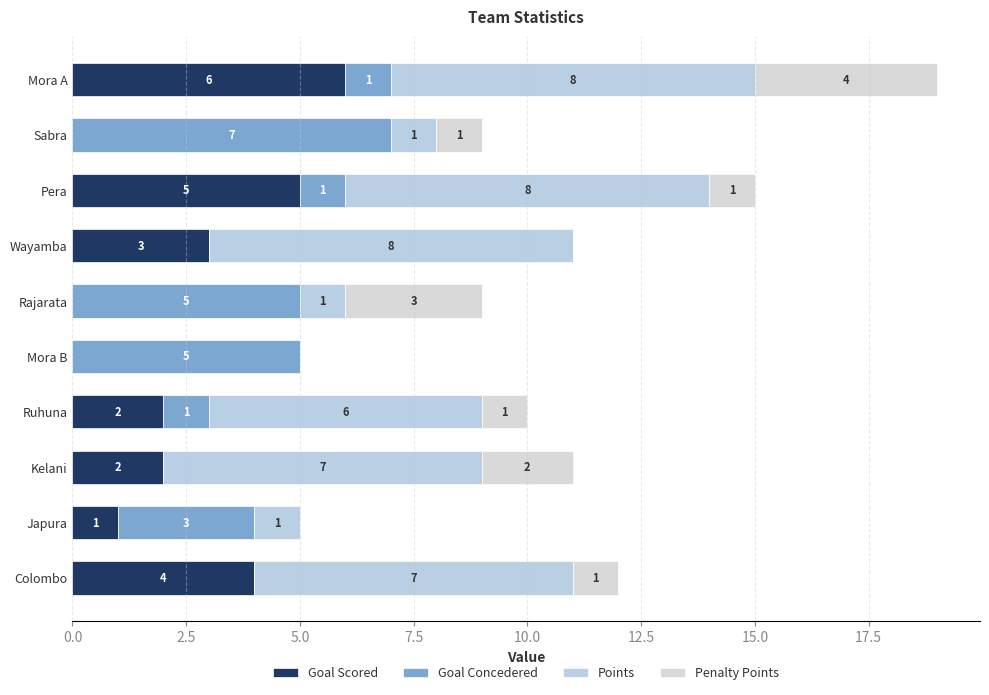

What are all the series names shown in the legend?

Goal Scored, Goal Concedered, Points, Penalty Points